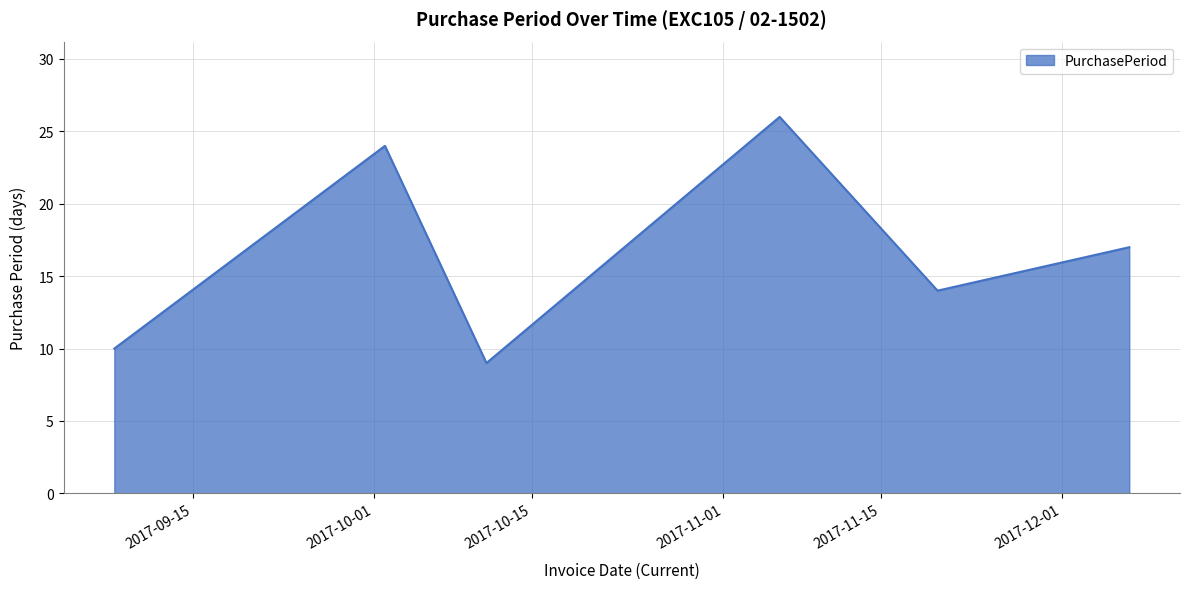

Count the number of data series in this chart.

1